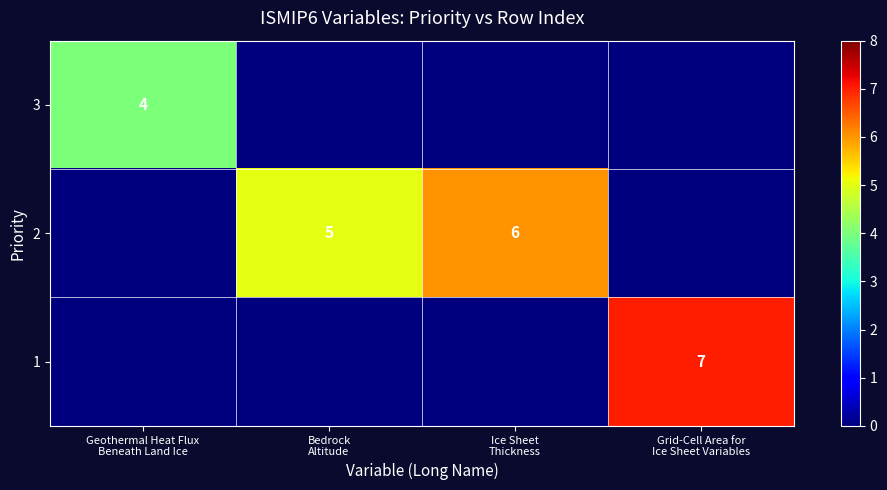

Rank the categories by row_0 value from highest to lowest.

Geothermal Heat Flux
Beneath Land Ice, Bedrock
Altitude, Ice Sheet
Thickness, Grid-Cell Area for
Ice Sheet Variables